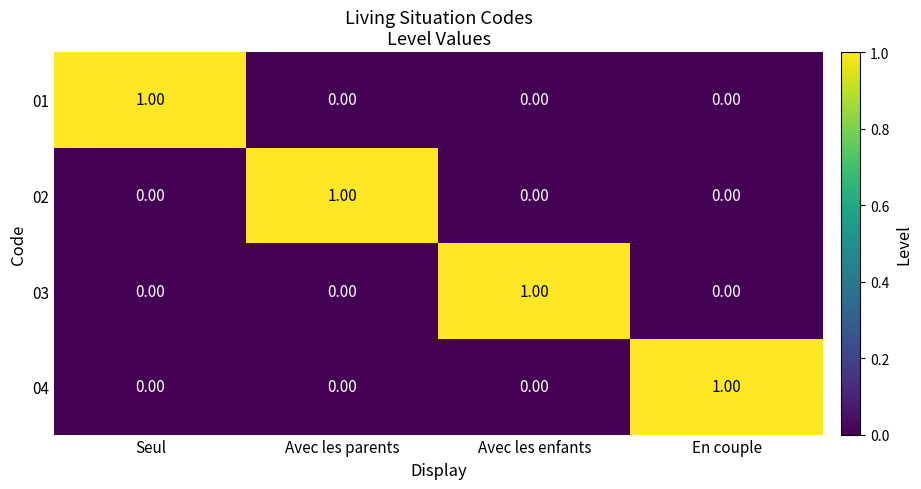

At how many categories does at least one series exceed 0?

4